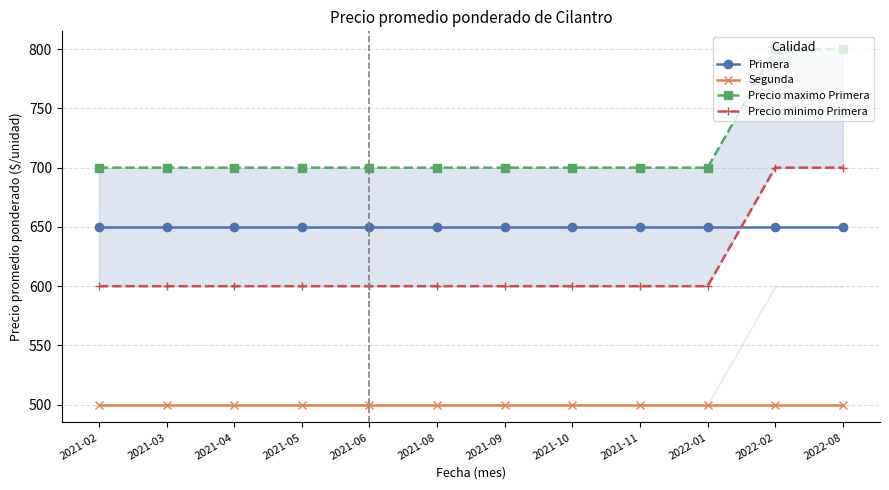

How many categories are shown in the chart?

12